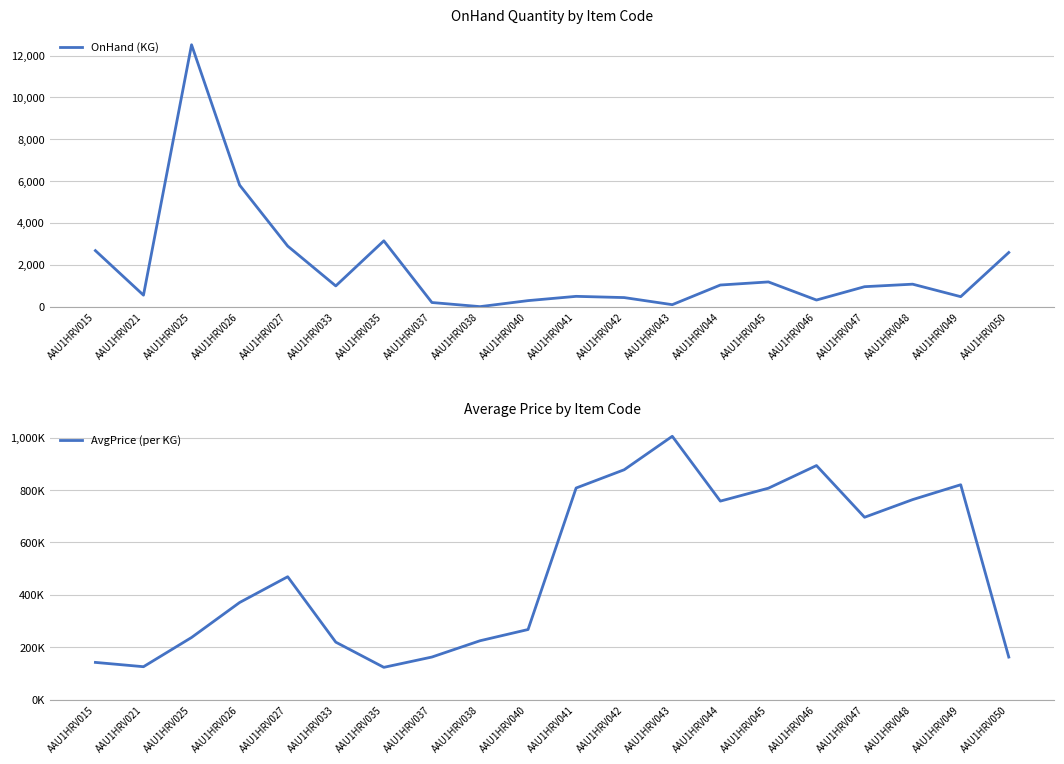

Is this an area chart (filled region under the line)?

No